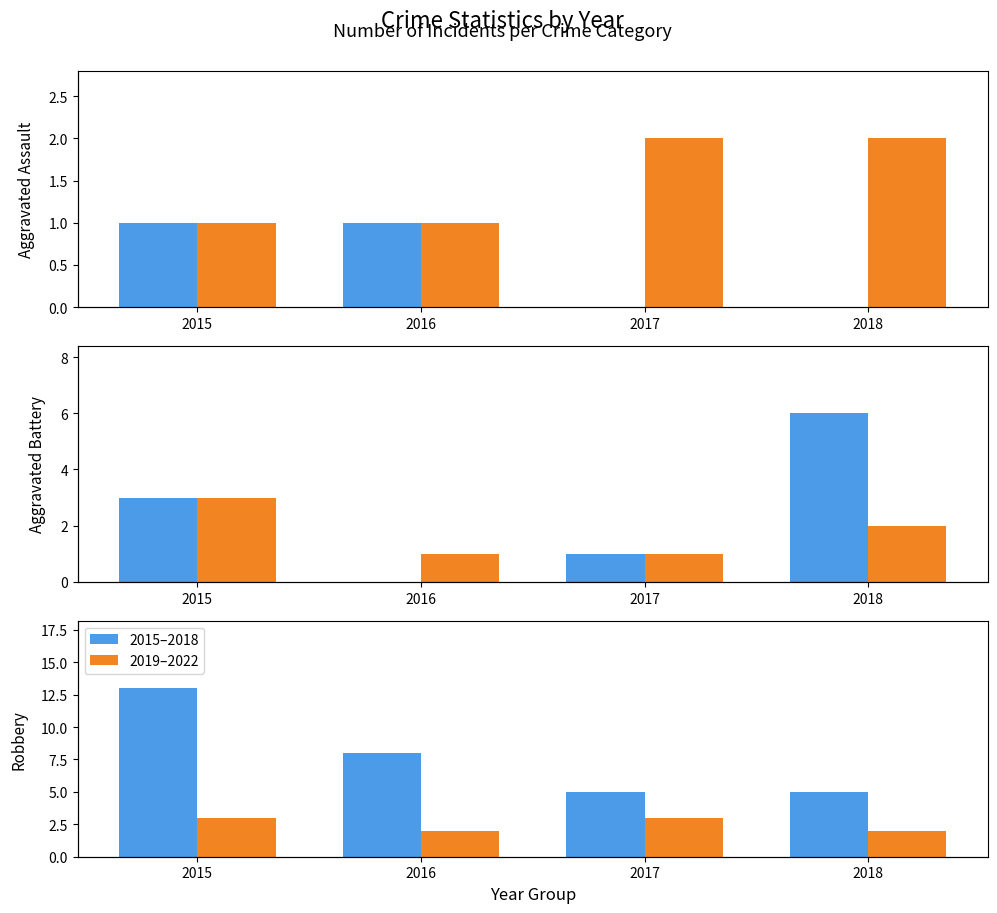

Which series has the widest spread of values?

2015–2018